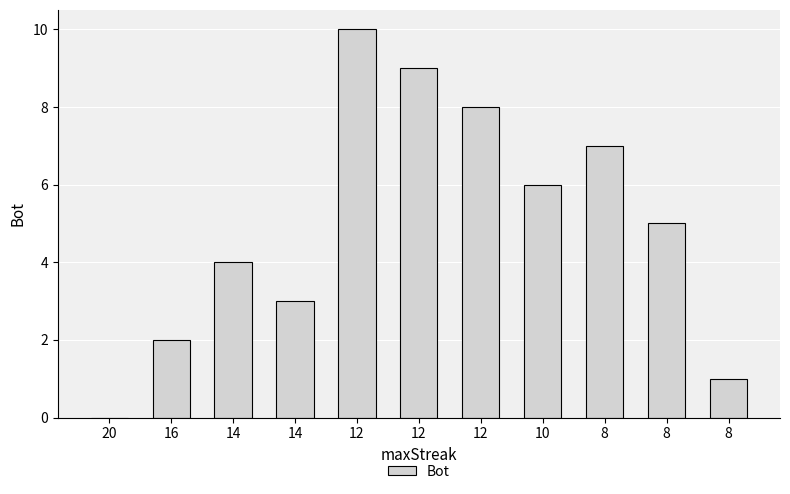

The value at 8 is 3. True or false?

False